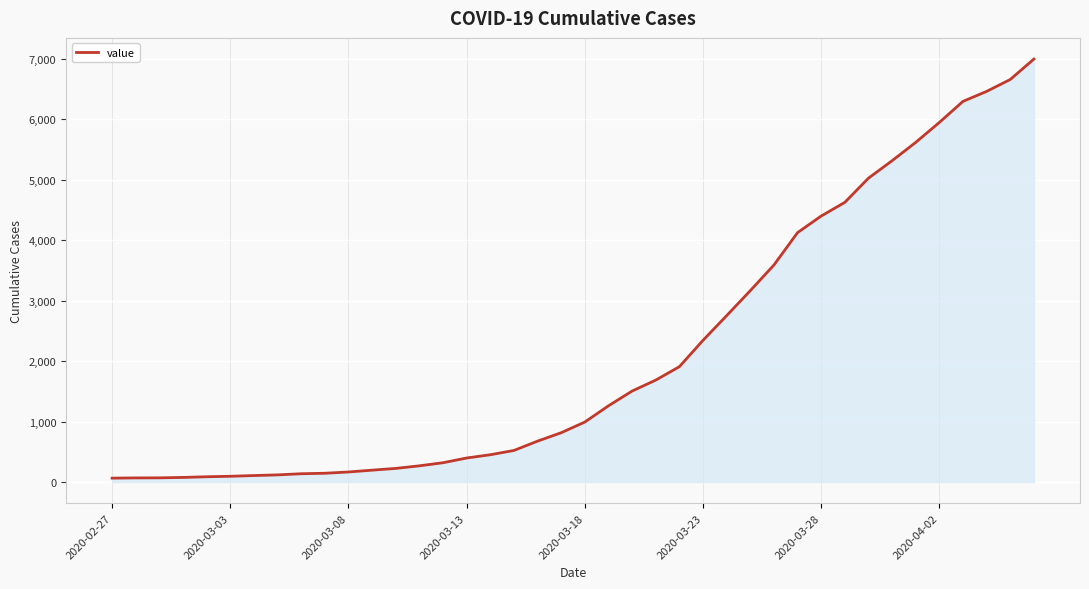

What is the difference between the maximum and minimum values?

6930